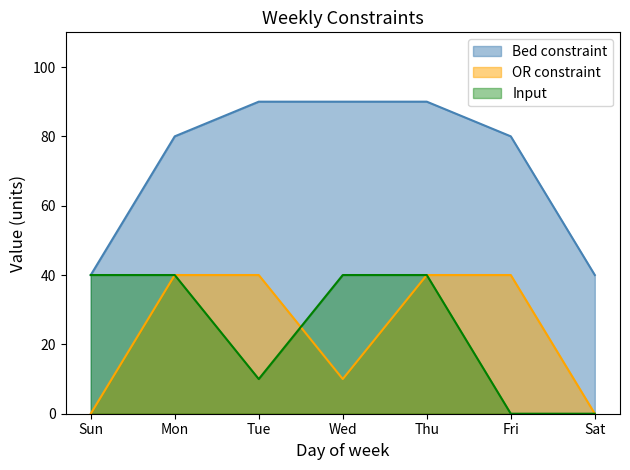

Does the chart display data point markers on the line(s)?

No